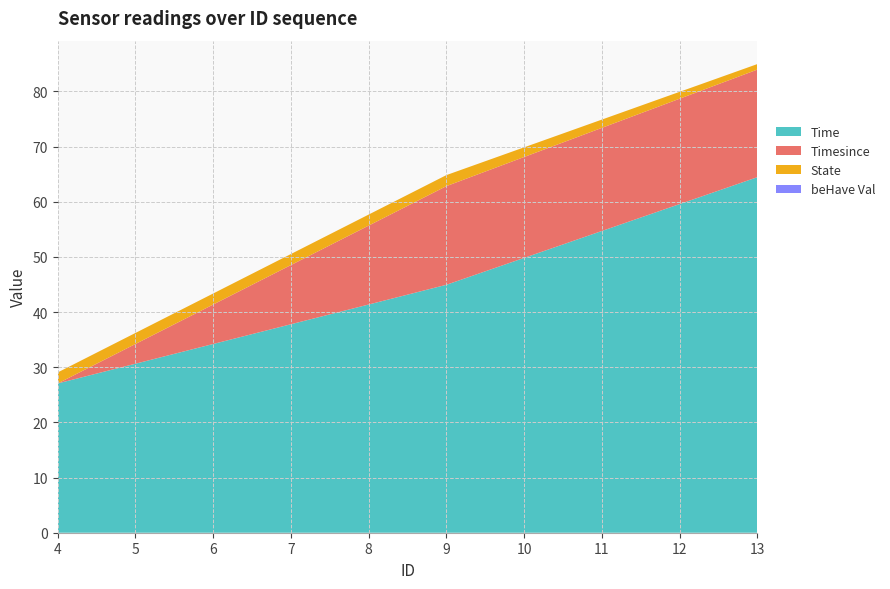

Reading left to right, extract all data points from this chart.

Time: 4=27.1	9=44.9	13=64.4
Timesince: 4=0.0	9=17.9	13=19.5
State: 4=2.0	9=2.0	13=1.0
beHave Val: 4=0.0	9=0.0	13=0.0